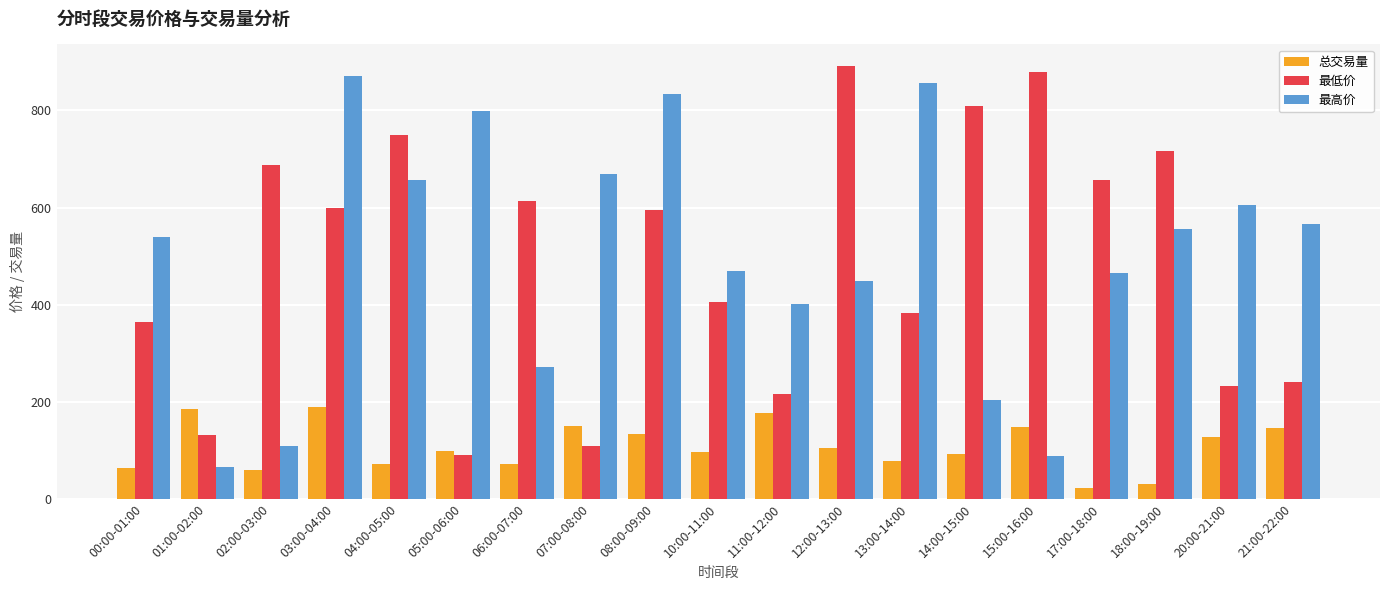

The value of 最低价 at 01:00-02:00 is 131.7. True or false?

True